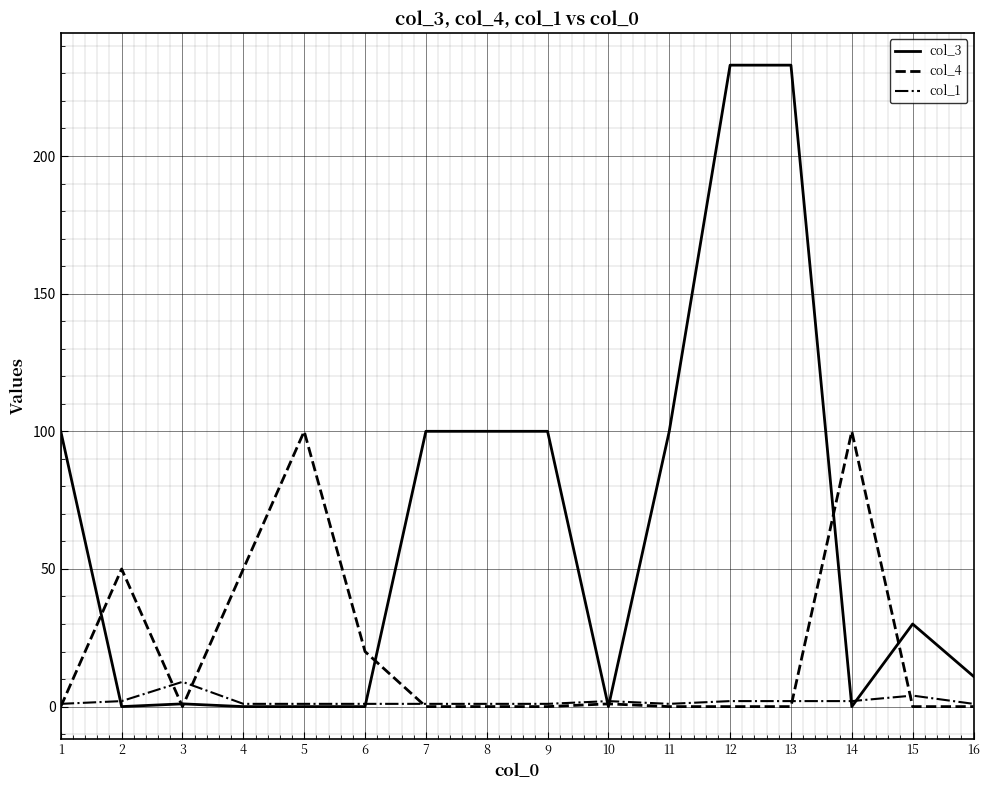

List the series in order of their overall mean, highest first.

col_3, col_4, col_1